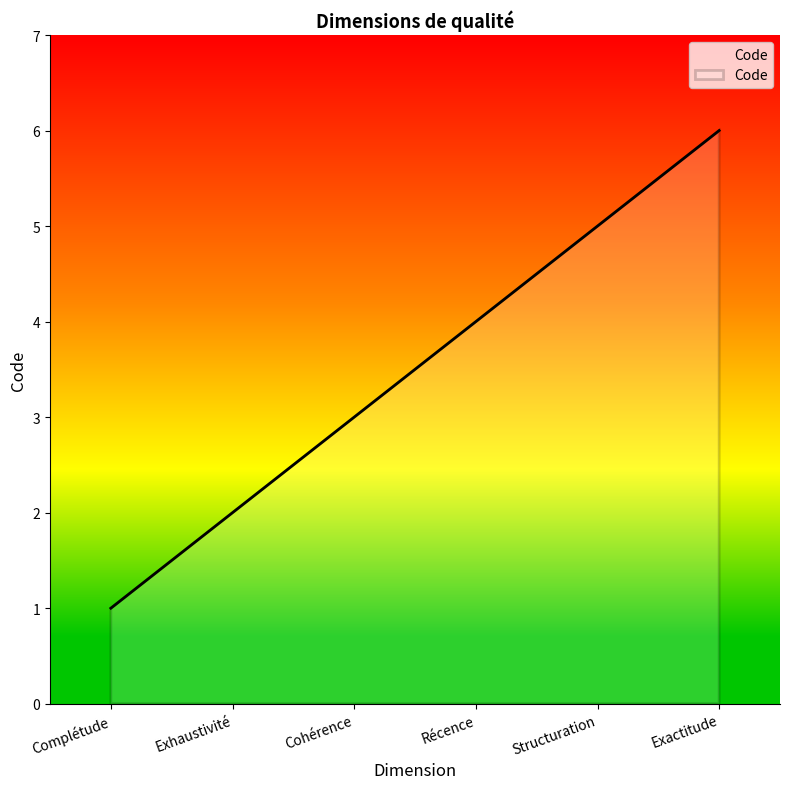

True or false: the data shows 2 at Exhaustivité.

True